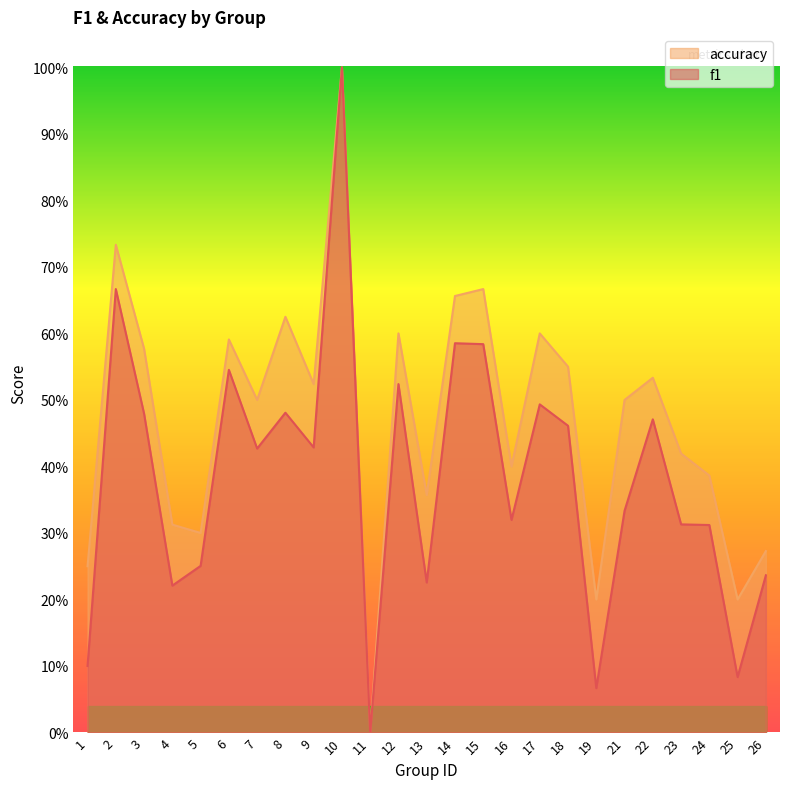

How many lines are shown in the chart?

2